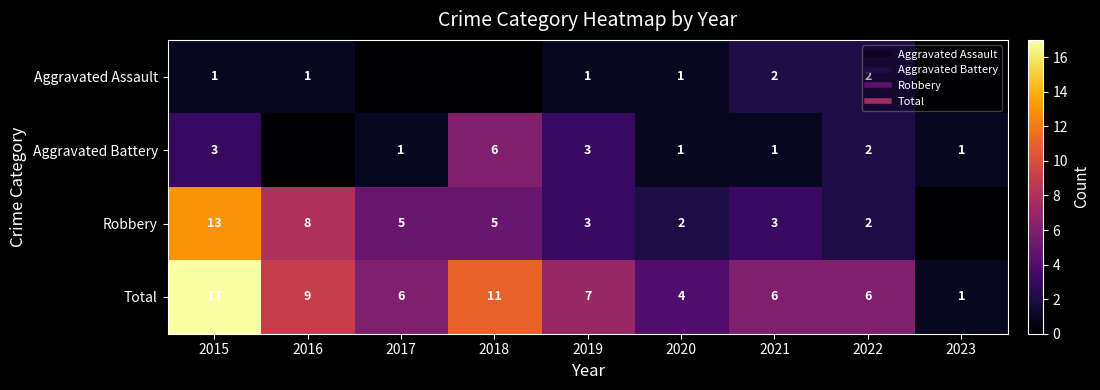

At how many categories does at least one series exceed 7?

3